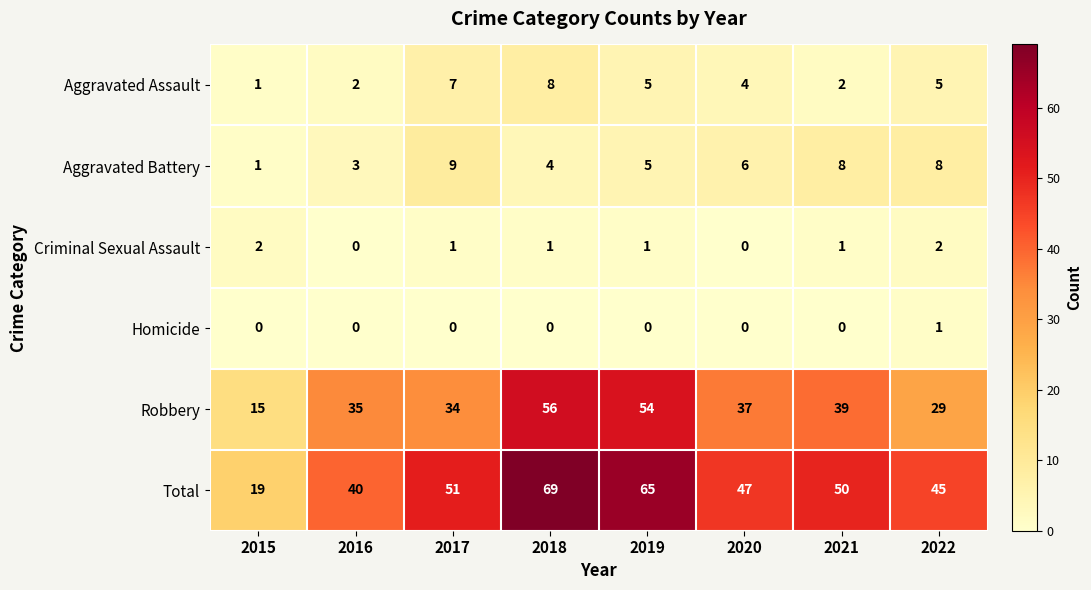

True or false: Total has a value of 19 at 2015.

True